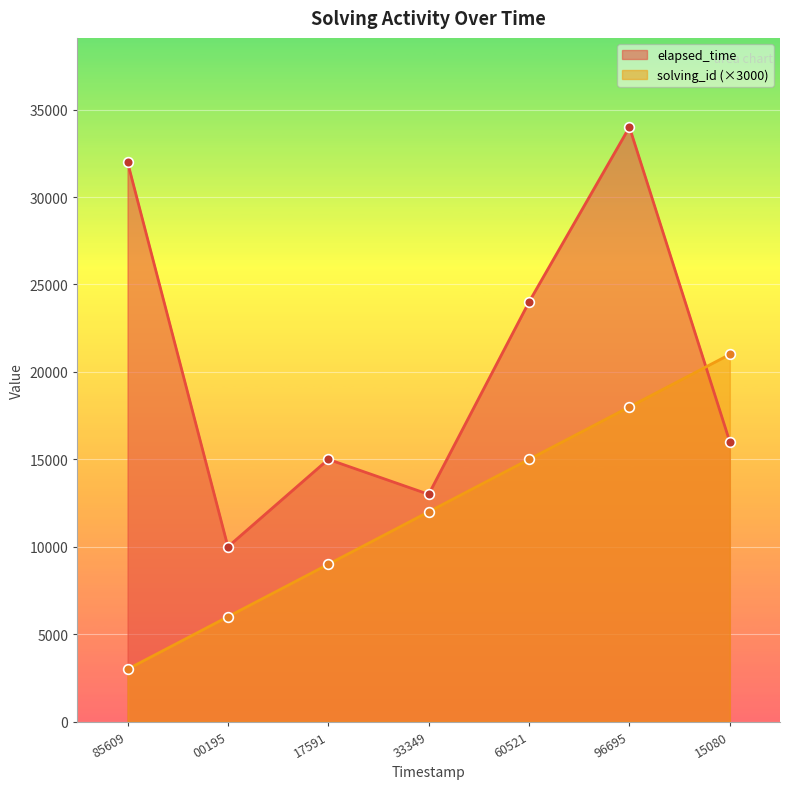

How many lines are shown in the chart?

2